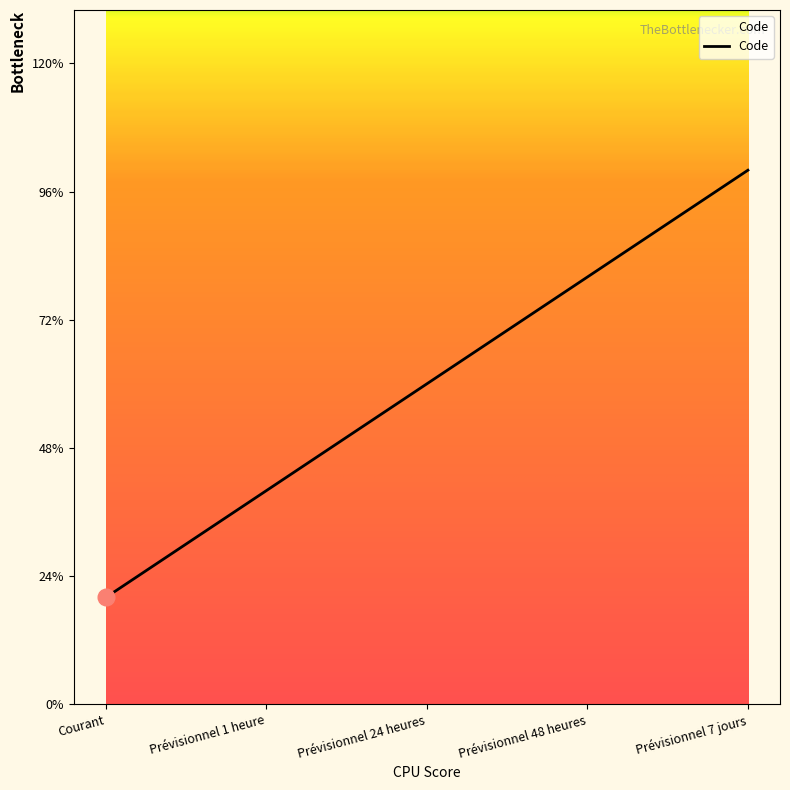

Rank the categories by value from highest to lowest.

Prévisionnel 7 jours, Prévisionnel 48 heures, Prévisionnel 24 heures, Prévisionnel 1 heure, Courant